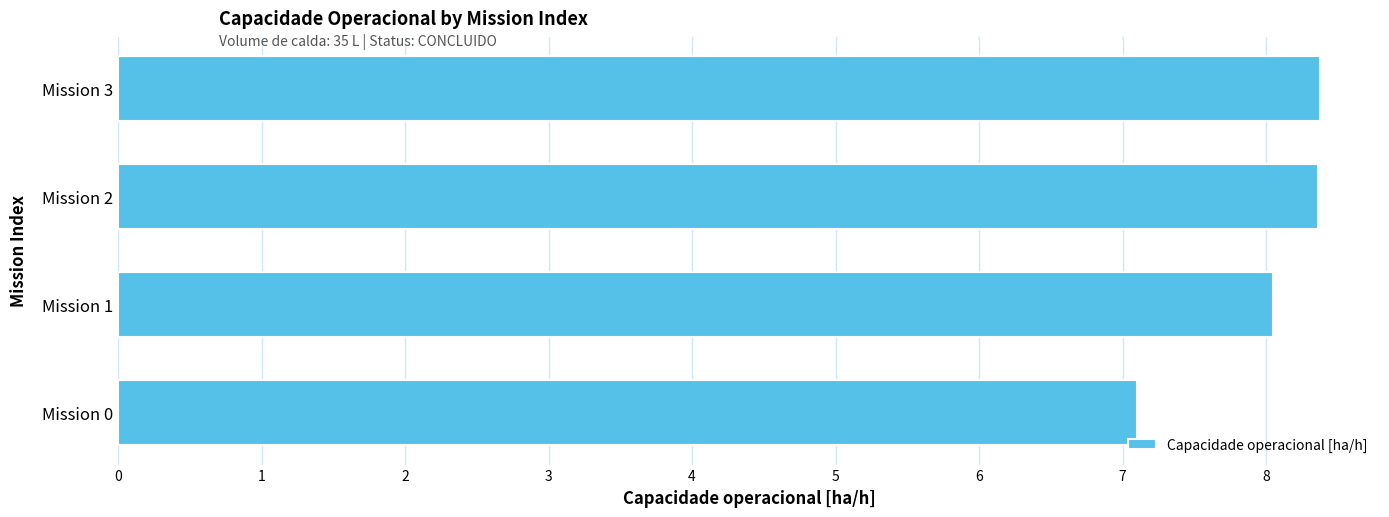

Which label corresponds to the smallest value in the chart?

Mission 0